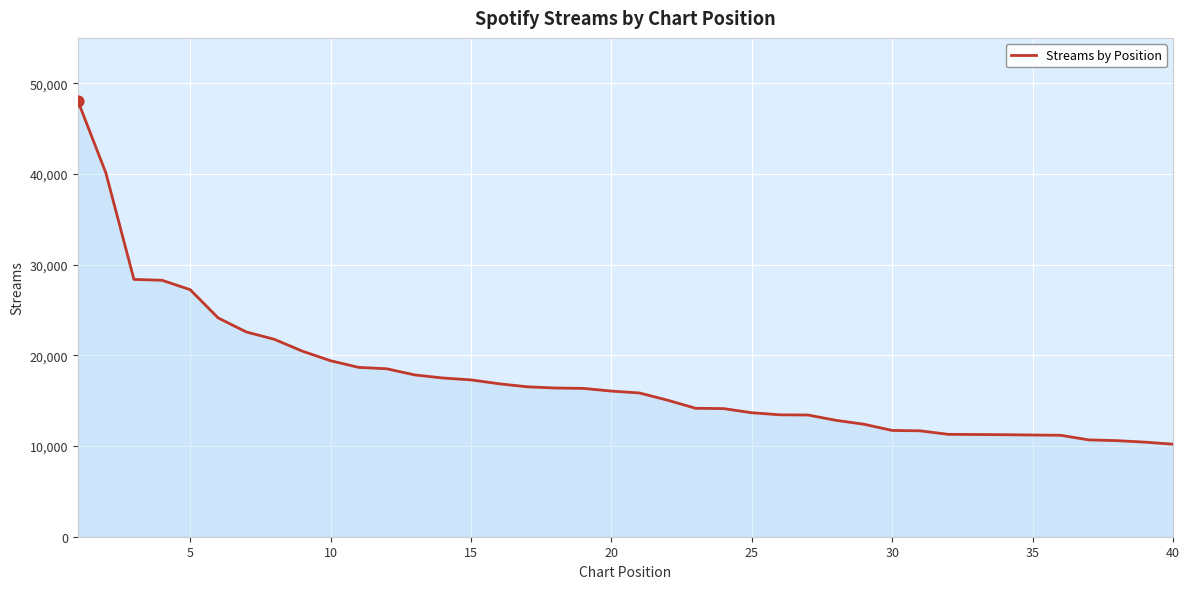

What is the difference between the maximum and minimum values?

37887